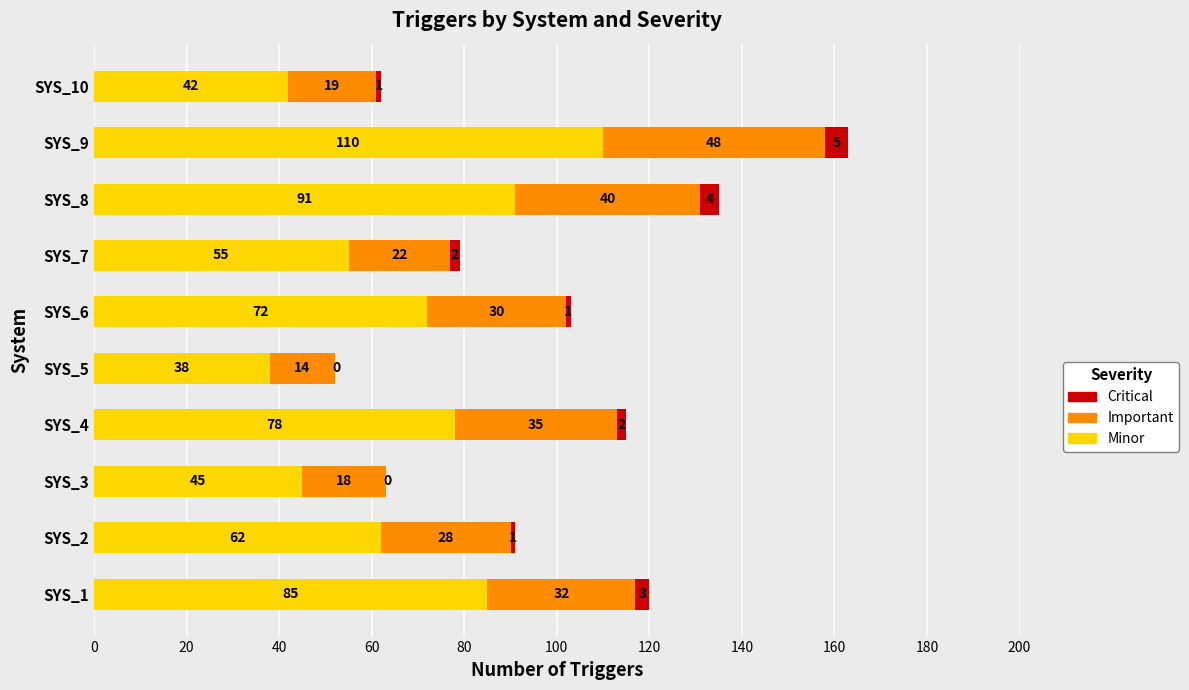

What is the maximum value for Minor?

110